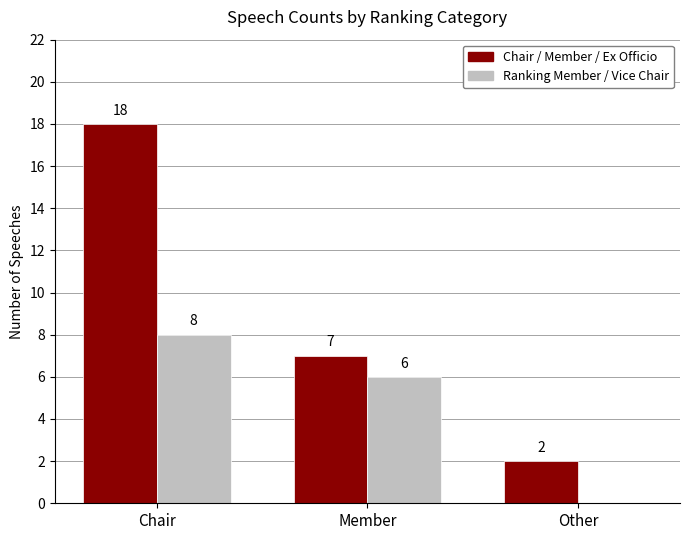

At which category is the sum across all series the highest?

Chair